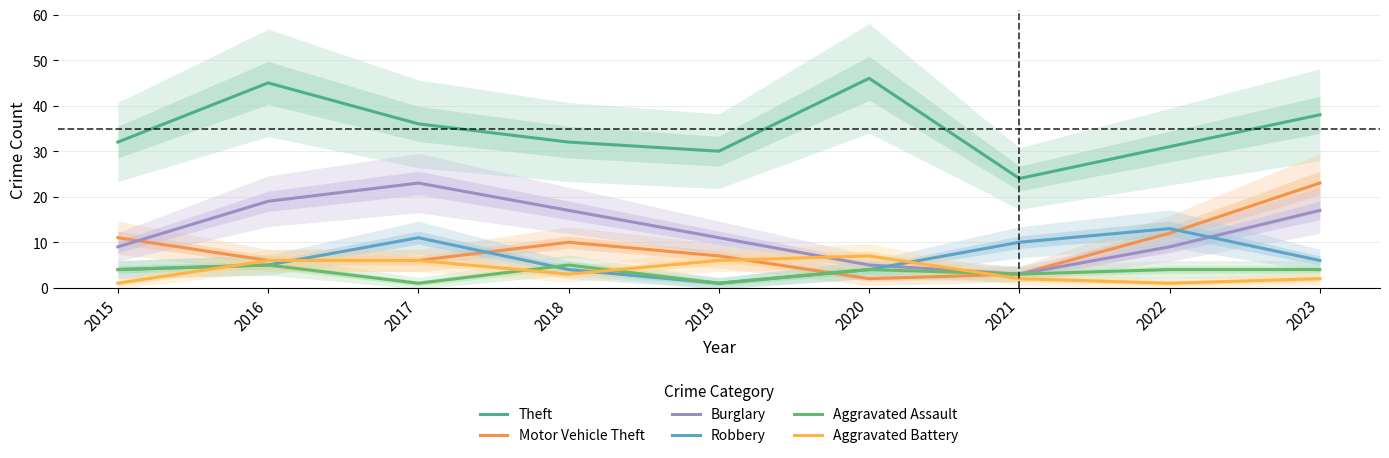

Which has a higher value, 2015 or 2023?

2023